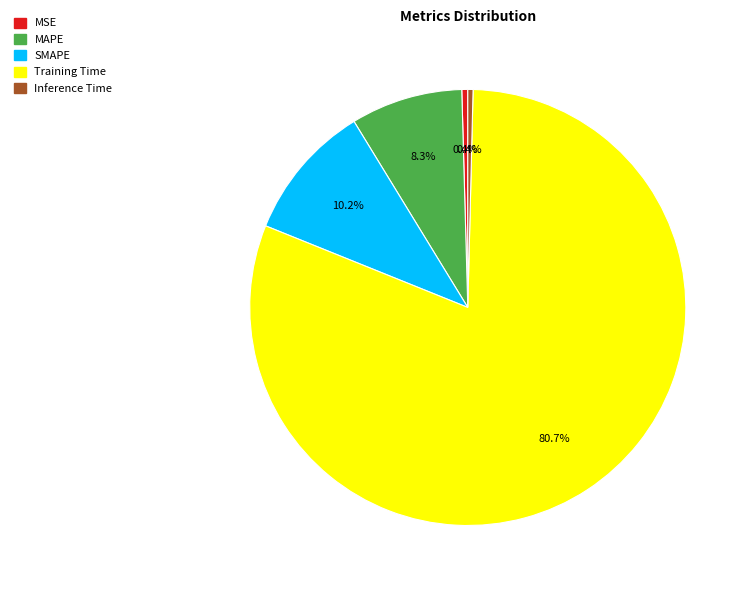

To the nearest percent, what percentage of the pie is SMAPE?

10%